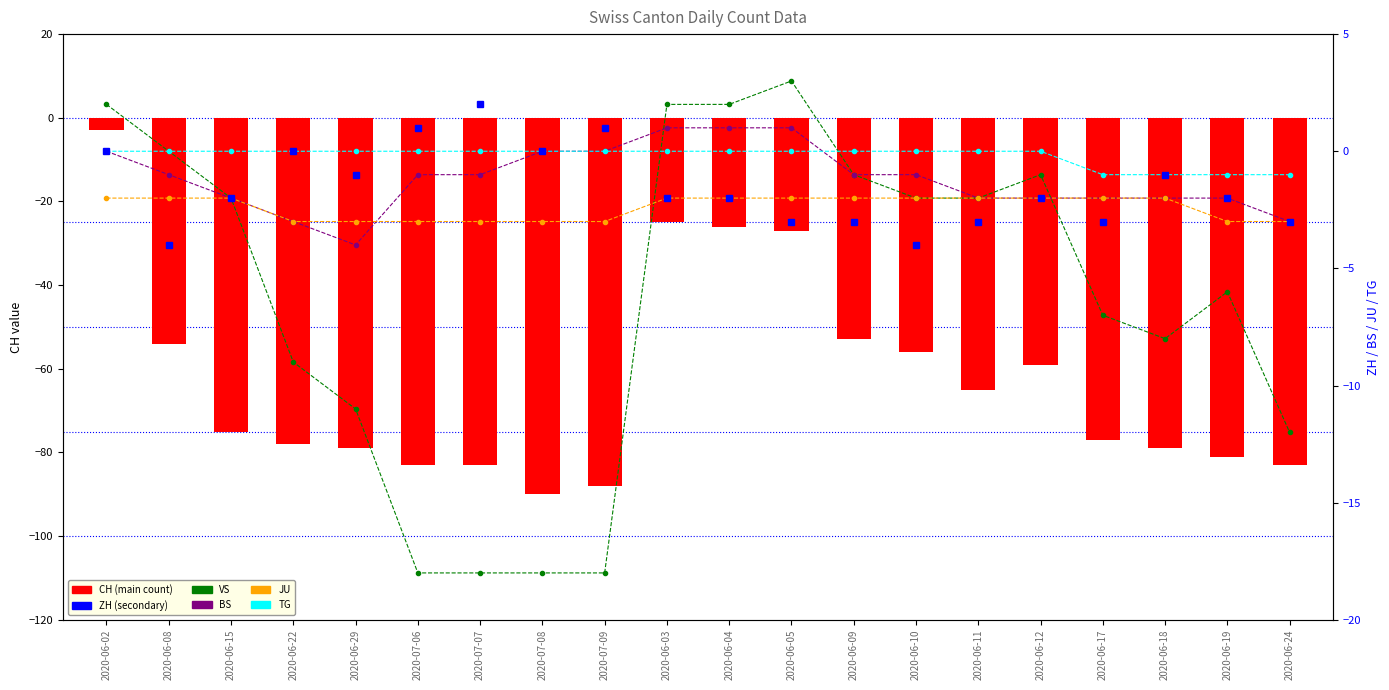

Is the value of CH at 2020-06-04 greater than the value of ZH at 2020-06-15?

No